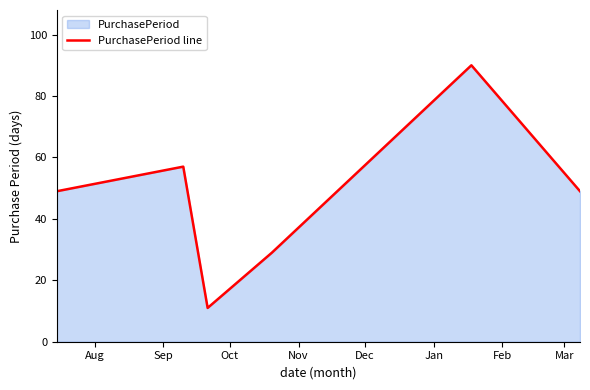

Reading left to right, list all the values displayed in this chart.

49	57	11	29	90	49